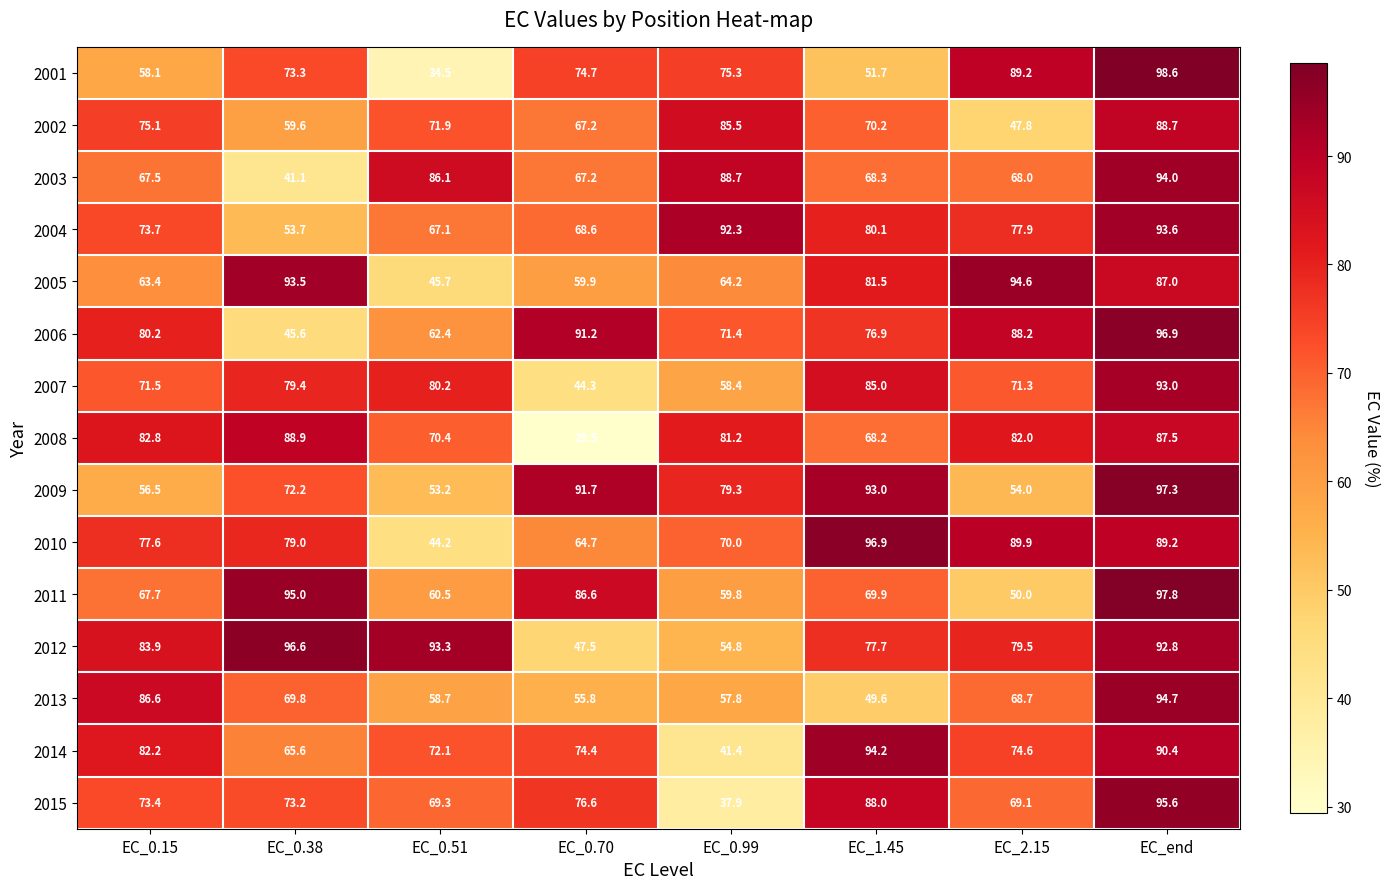

Which series has the largest total across all categories?

2012